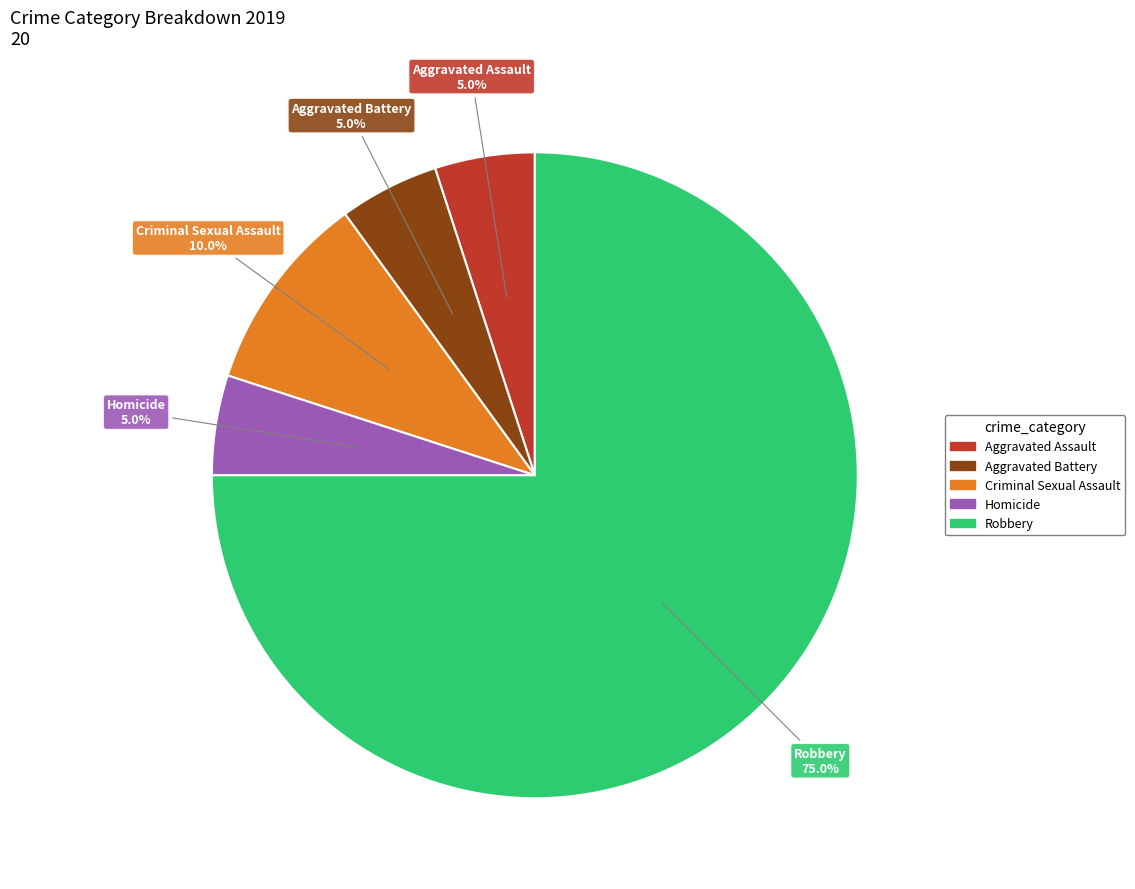

Which has a higher value, Robbery or Aggravated Assault?

Robbery